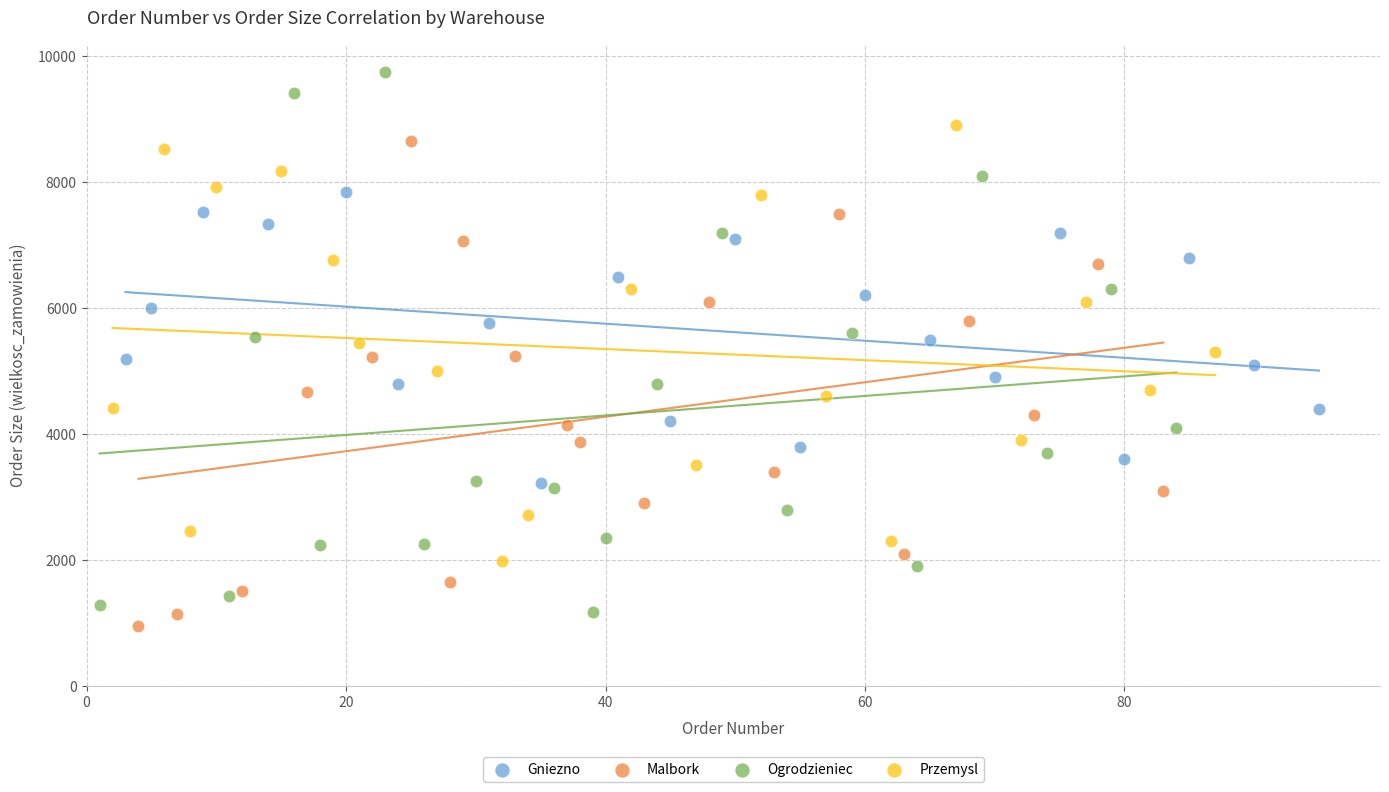

Which series has the largest Y range (max minus min)?

Ogrodzieniec